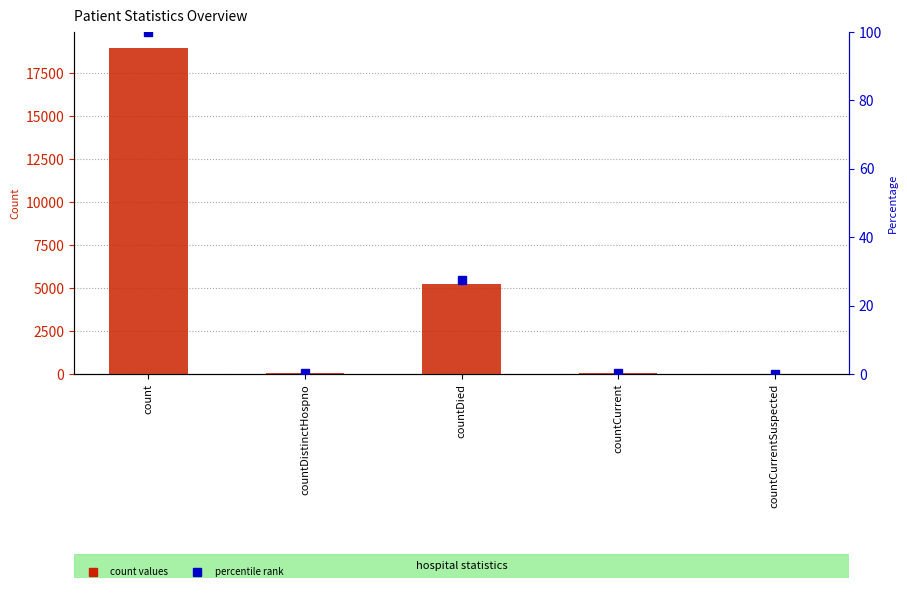

At which label is the value closest to 9478?

countDied